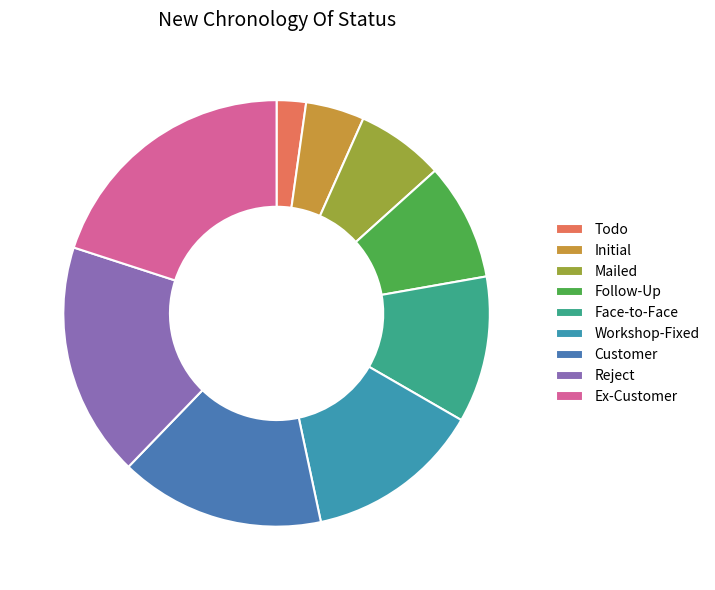

Count the number of slices in the pie.

9